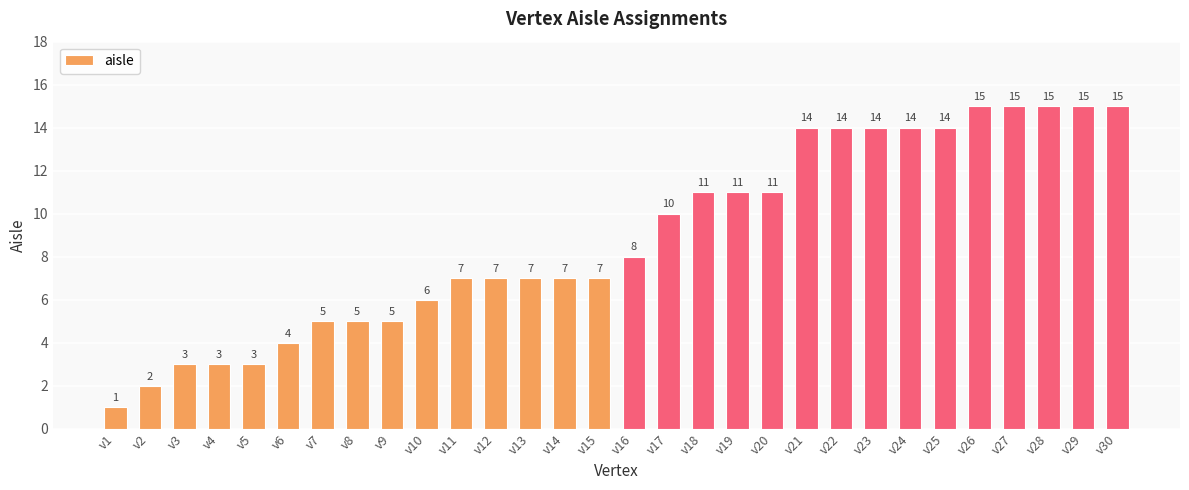

What is the value of the 5th bar from the left?

3